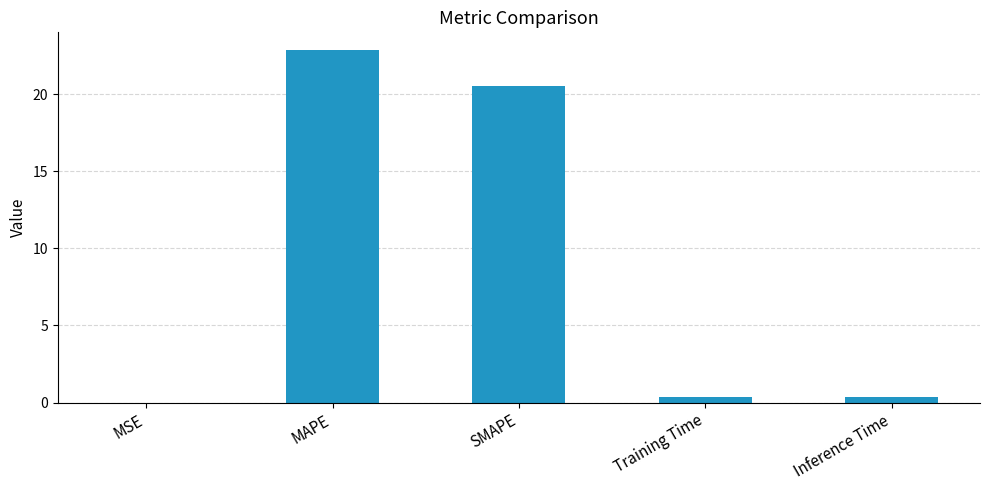

What is the sum of the values at Inference Time and MAPE?

23.2